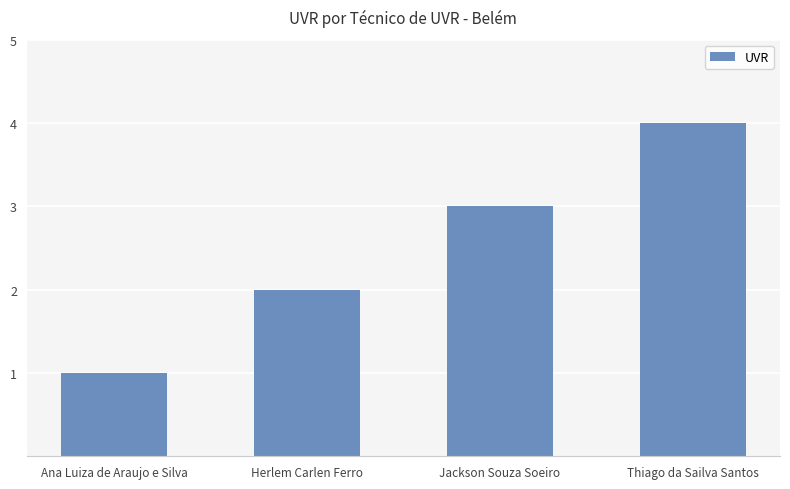

What is the value of the 3rd bar from the left?

3